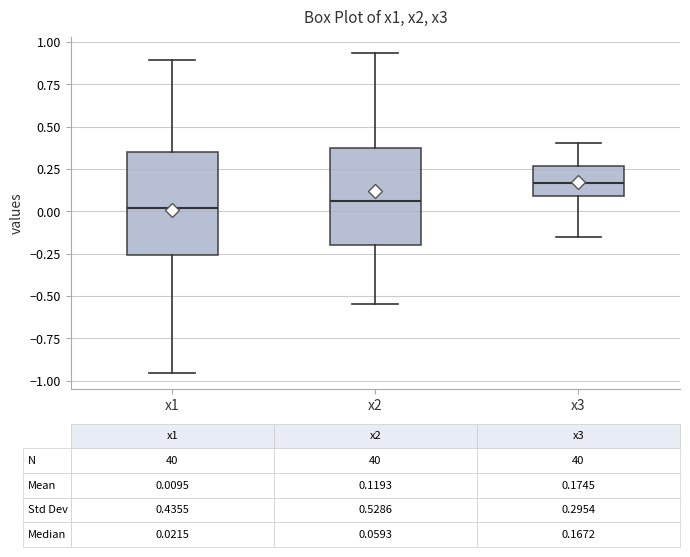

Which box's median line is the highest?

x3